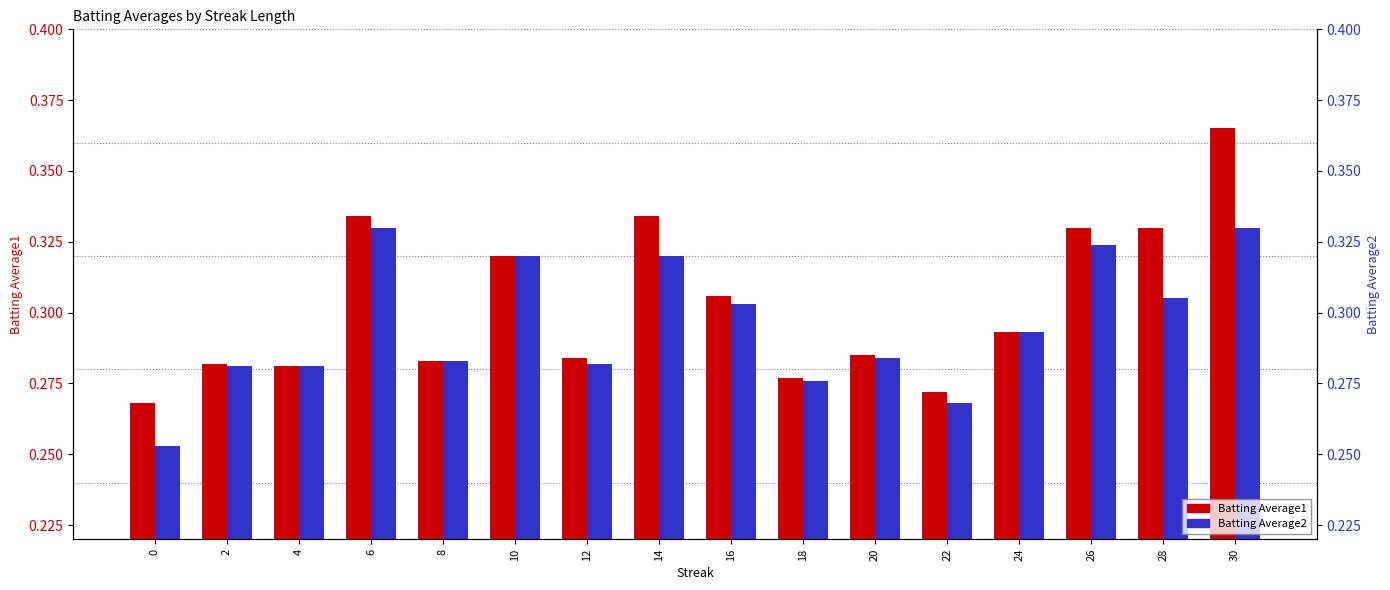

What is the value of the Batting Average2 bar at the 11th from the left?

0.3